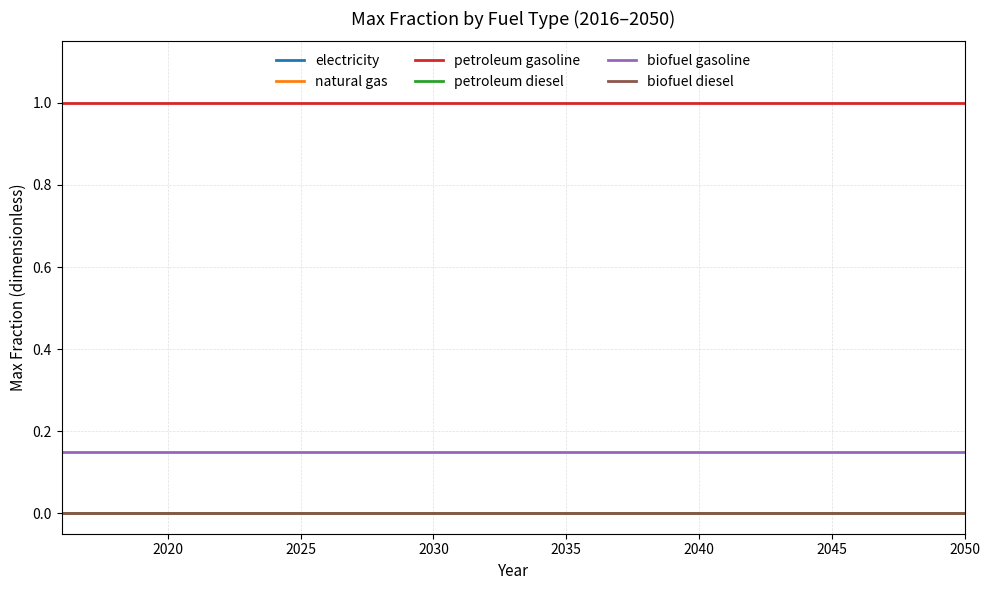

Which series has the largest total across all categories?

petroleum gasoline